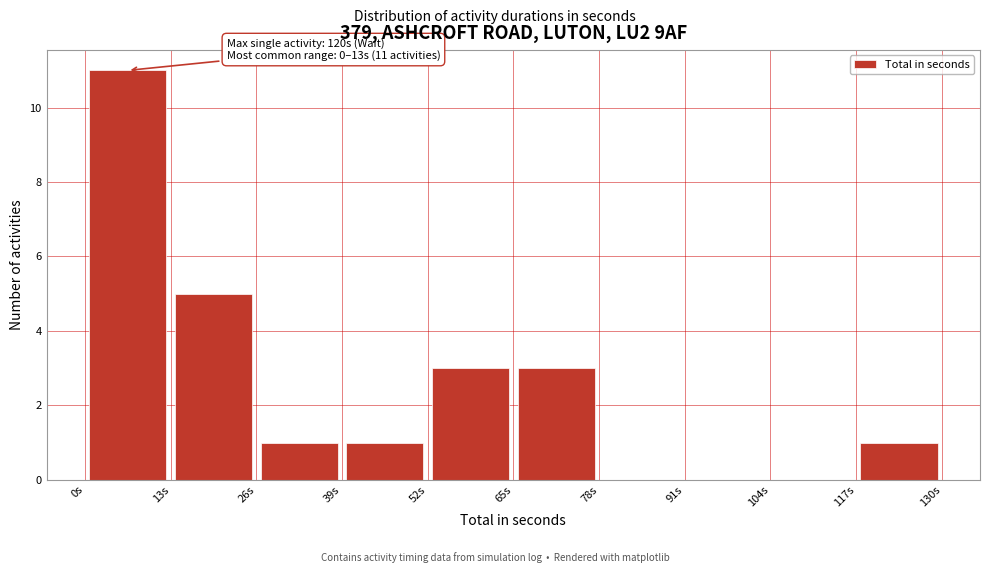

Which range on the x-axis has the tallest bar?

0 to 13